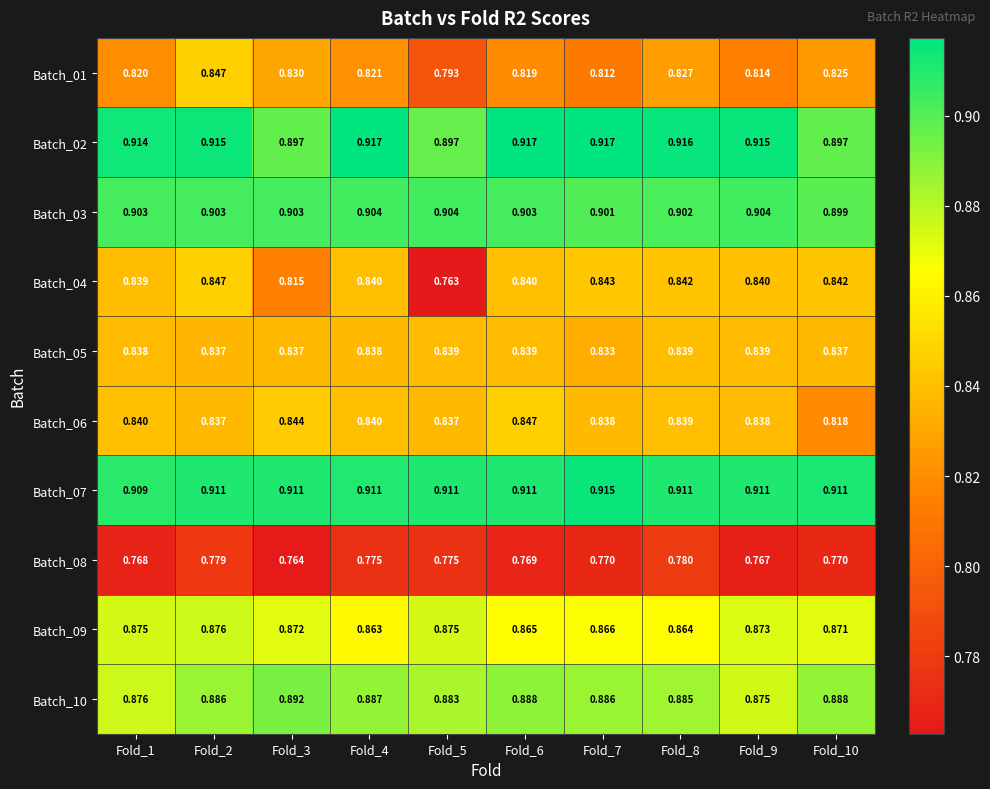

Is the value of Batch_07 at Fold_6 greater than the value of Batch_05 at Fold_4?

Yes